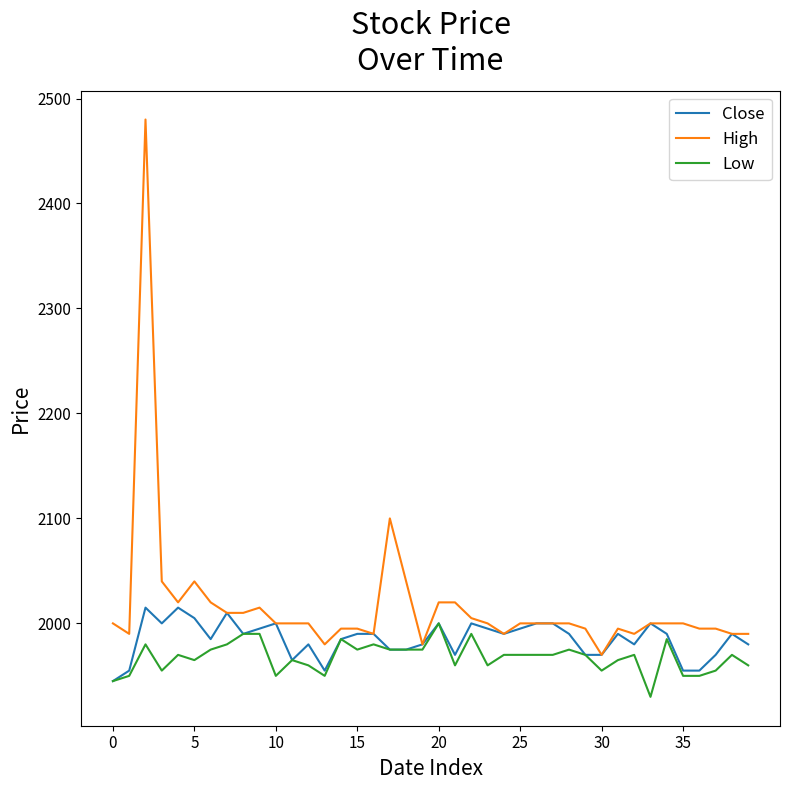

What is the sum of all Close values?

79400